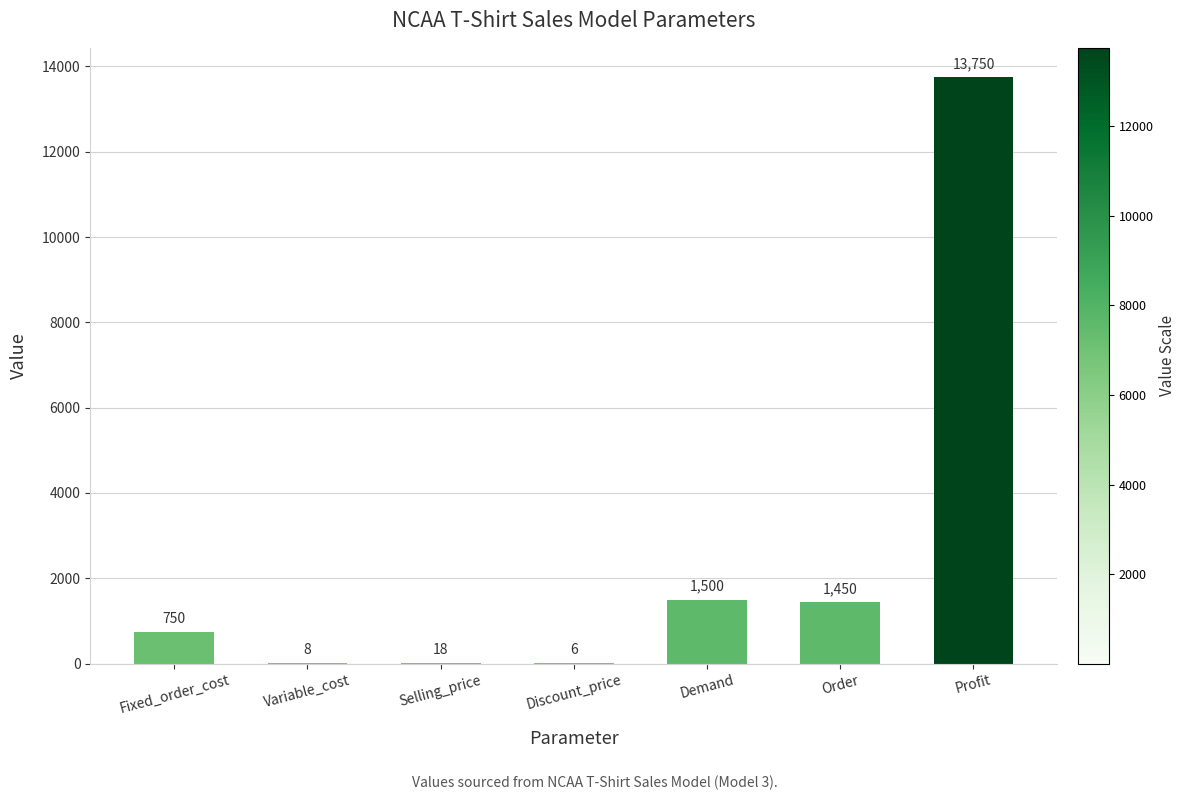

Where is the data nearest to the value 6878?

Demand